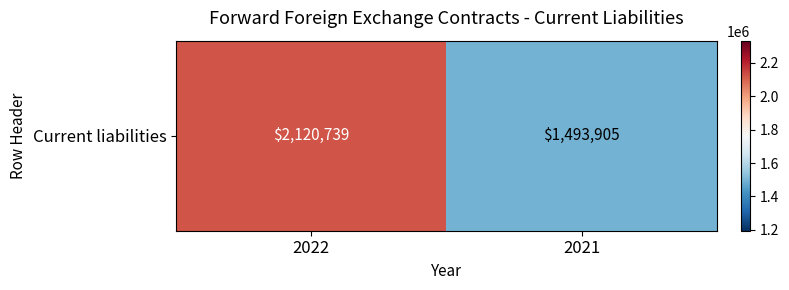

What is the sum of all values?

3614644